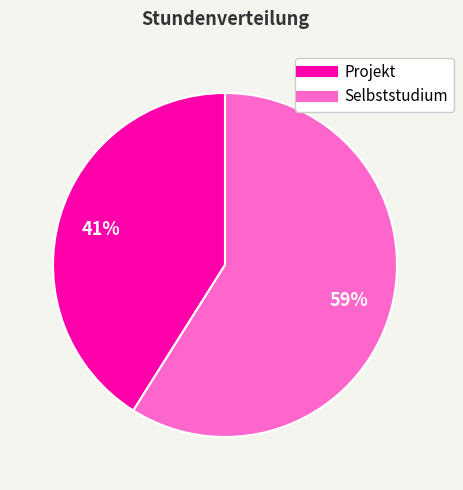

Is there a majority slice in this chart?

Yes